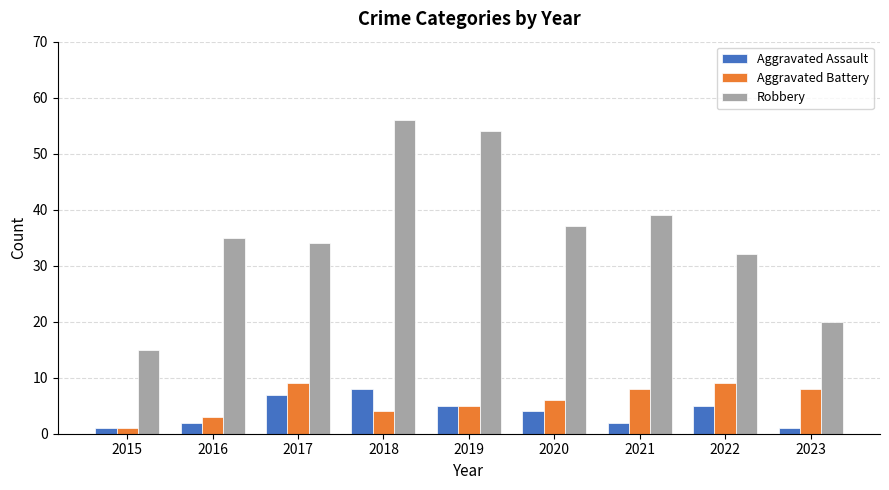

Which series has the largest range (max minus min)?

Robbery